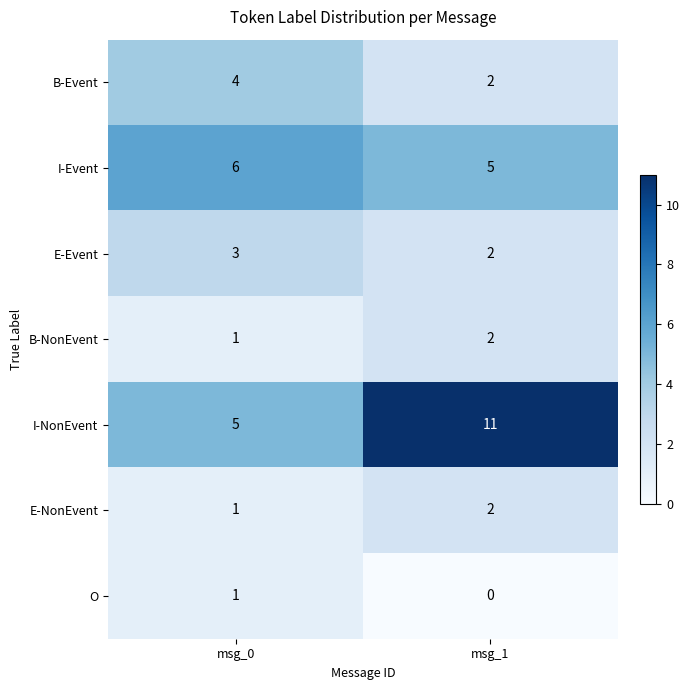

What is the difference between the highest and lowest values at msg_1?

11